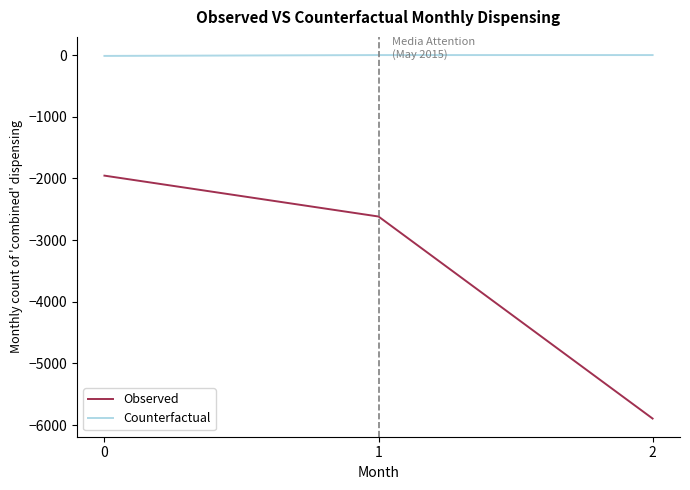

Rank the series at 0 from highest to lowest value.

Counterfactual, Observed